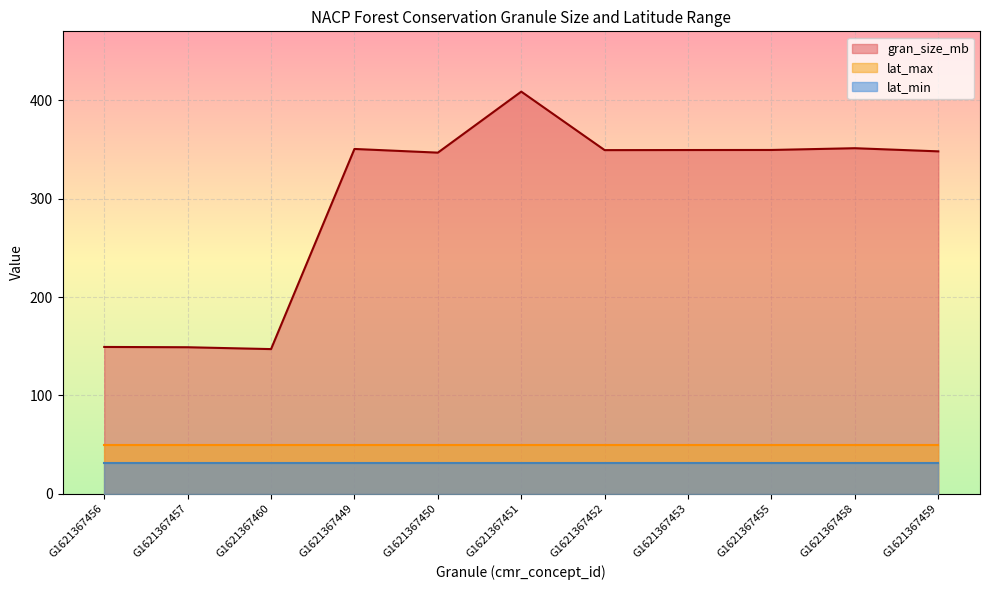

What is the spread (max minus min) of values at G1621367457?

117.7